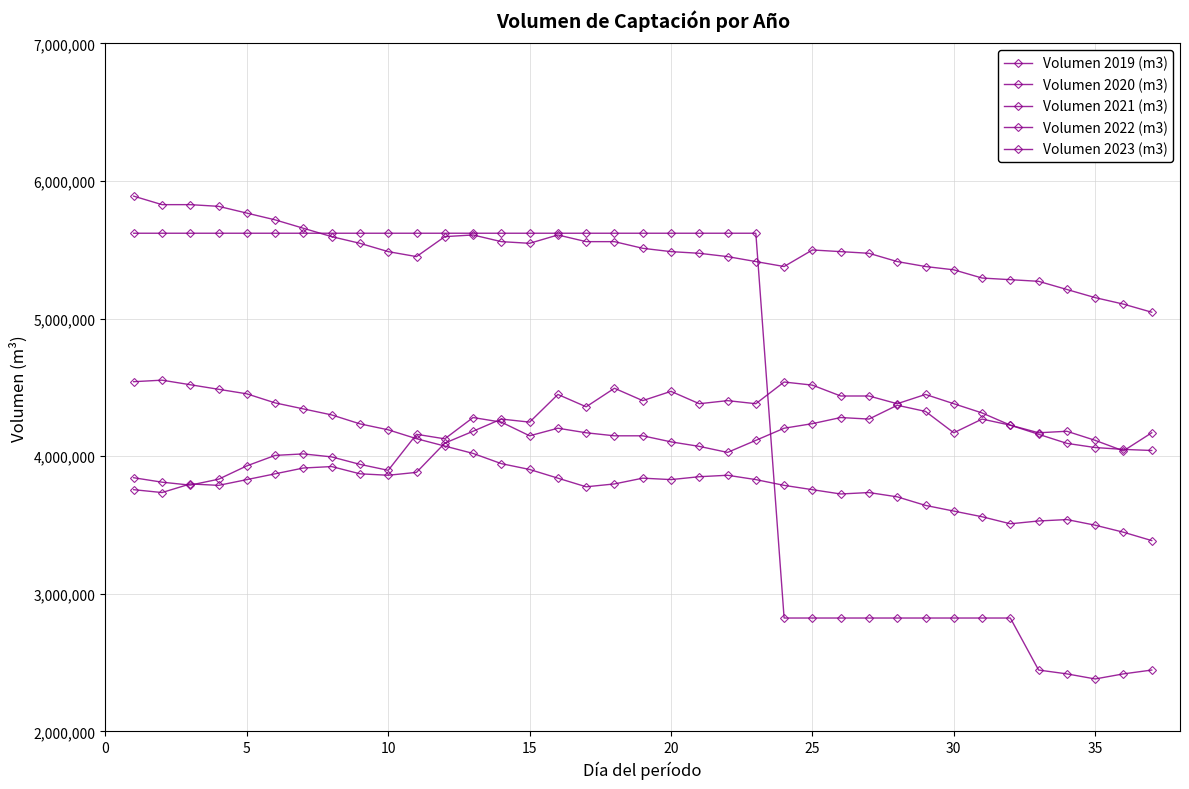

True or false: Volumen 2021 (m3) has more than 0 points higher than both neighbors.

True